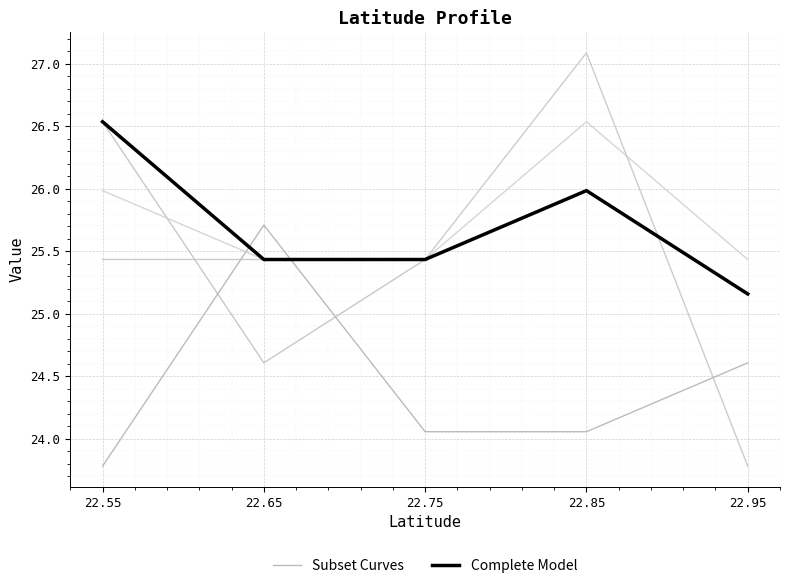

At which label is Complete Model closest to 25?

22.95